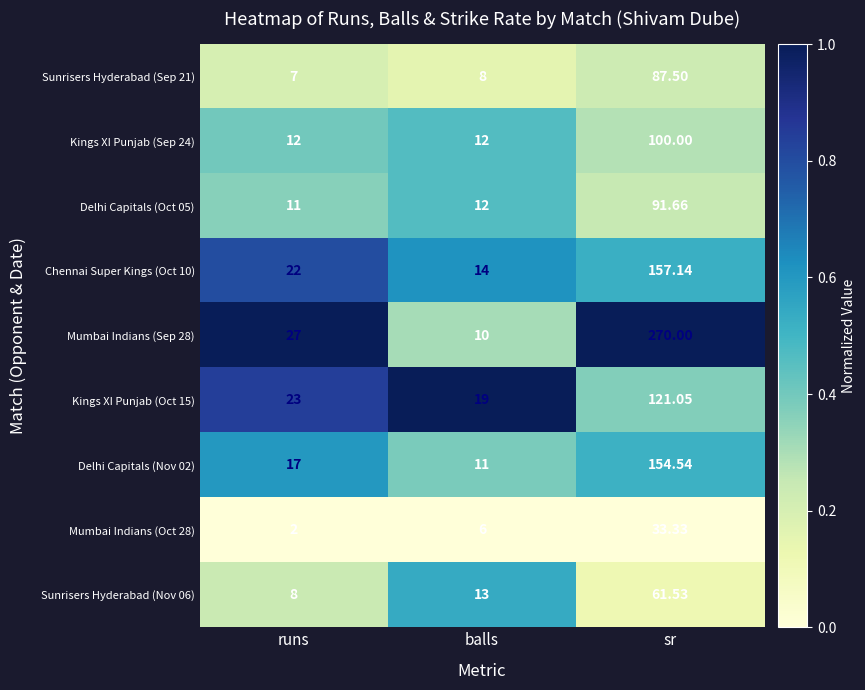

Between balls and sr, which series saw the biggest shift?

Mumbai Indians (Sep 28)